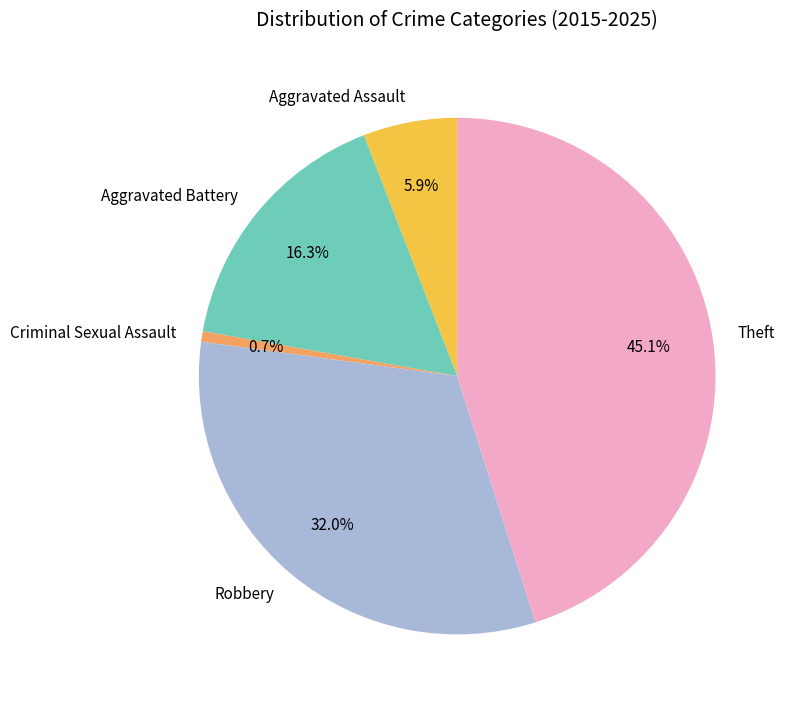

To the nearest percent, what percentage of the pie is Aggravated Battery?

16%